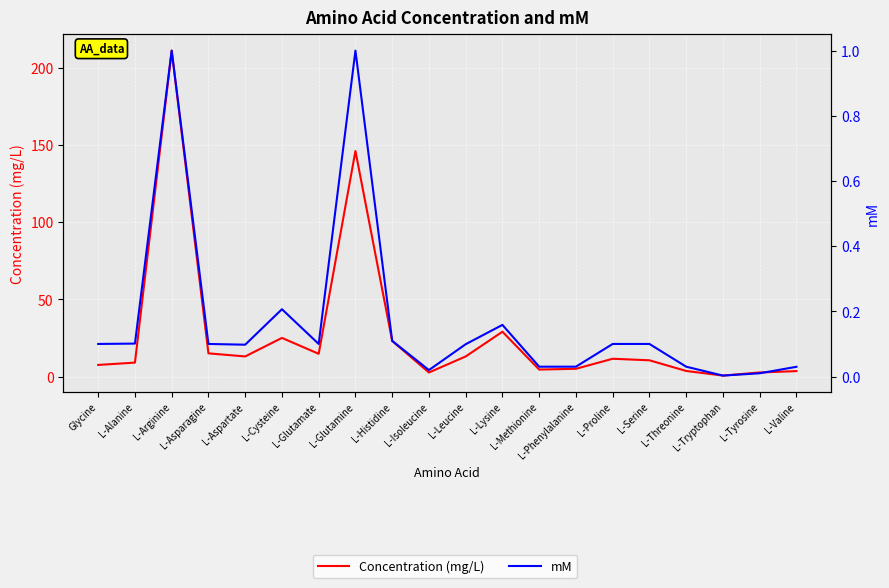

Reading left to right, extract all data points from this chart.

Concentration (mg/L): Glycine=7.5	L-Alanine=9.0	L-Arginine=211.0	L-Asparagine=15.0	L-Aspartate=13.0	L-Cysteine=25.0	L-Glutamate=14.7	L-Glutamine=146.0	L-Histidine=23.0	L-Isoleucine=2.6	L-Leucine=13.0	L-Lysine=29.0	L-Methionine=4.5	L-Phenylalanine=5.0	L-Proline=11.5	L-Serine=10.5	L-Threonine=3.6	L-Tryptophan=0.6	L-Tyrosine=2.6	L-Valine=3.5
mM: Glycine=0.1	L-Alanine=0.1	L-Arginine=1.0	L-Asparagine=0.1	L-Aspartate=0.1	L-Cysteine=0.2	L-Glutamate=0.1	L-Glutamine=1.0	L-Histidine=0.1	L-Isoleucine=0.0	L-Leucine=0.1	L-Lysine=0.2	L-Methionine=0.0	L-Phenylalanine=0.0	L-Proline=0.1	L-Serine=0.1	L-Threonine=0.0	L-Tryptophan=0.0	L-Tyrosine=0.0	L-Valine=0.0